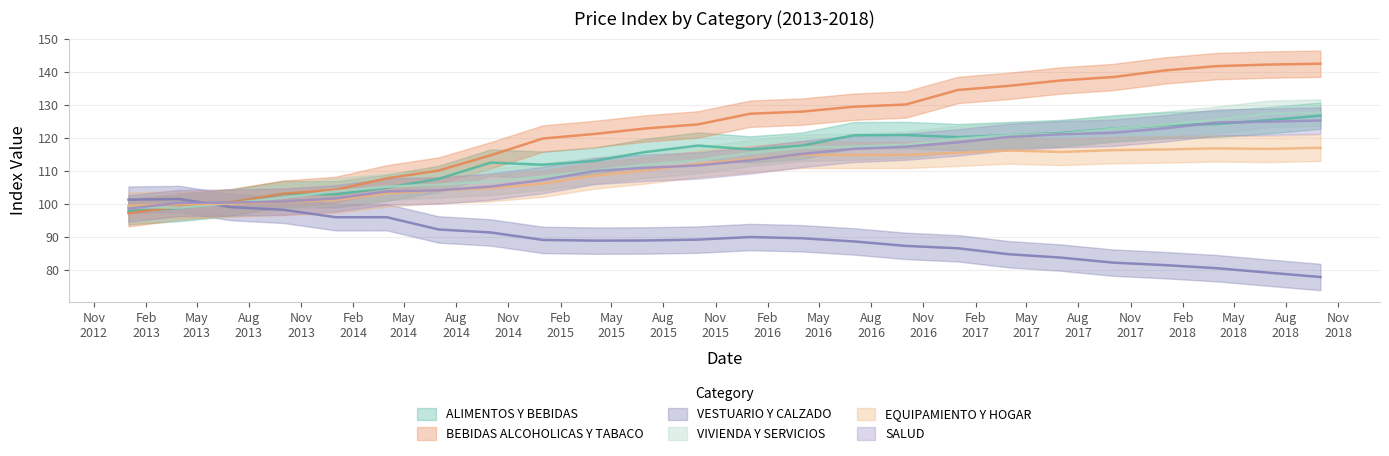

Reading left to right, extract all data points from this chart.

ALIMENTOS Y BEBIDAS NO ALCOHOLICAS: 97.8	98.8	100.5	103.0	102.9	104.9	107.6	112.5	111.9	113.0	115.8	117.7	116.5	117.7	120.8	120.9	120.2	120.8	121.5	122.9	123.9	124.2	125.4	126.8
BEBIDAS ALCOHOLICAS Y TABACO: 97.2	99.2	100.5	103.1	104.3	107.8	110.1	114.8	119.8	121.2	122.9	124.1	127.4	128.0	129.5	130.2	134.6	135.8	137.4	138.5	140.5	141.8	142.3	142.5
VESTUARIO Y CALZADO: 101.3	101.5	99.0	98.2	96.0	96.0	92.2	91.3	89.1	88.9	88.9	89.2	90.0	89.6	88.6	87.3	86.5	84.7	83.7	82.2	81.4	80.5	79.2	77.8
VIVIENDA Y SERVICIOS BASICOS: 99.1	98.9	100.2	101.9	103.8	105.2	105.8	106.8	108.2	110.1	111.9	113.2	115.4	117.1	117.3	117.9	119.8	120.8	121.3	122.8	124.1	125.5	127.3	127.7
EQUIPAMIENTO Y MANTENCION DEL HOGAR: 99.5	99.9	100.1	100.6	101.2	103.2	104.1	104.8	106.2	108.6	110.2	112.1	113.6	114.9	114.8	114.9	115.5	116.2	115.8	116.3	116.5	116.8	116.7	117.0
SALUD: 98.6	100.3	100.4	100.7	101.7	103.8	104.1	105.3	107.2	110.0	111.0	111.7	113.2	115.2	116.7	117.3	118.7	120.3	121.1	121.6	122.9	124.7	124.9	125.3